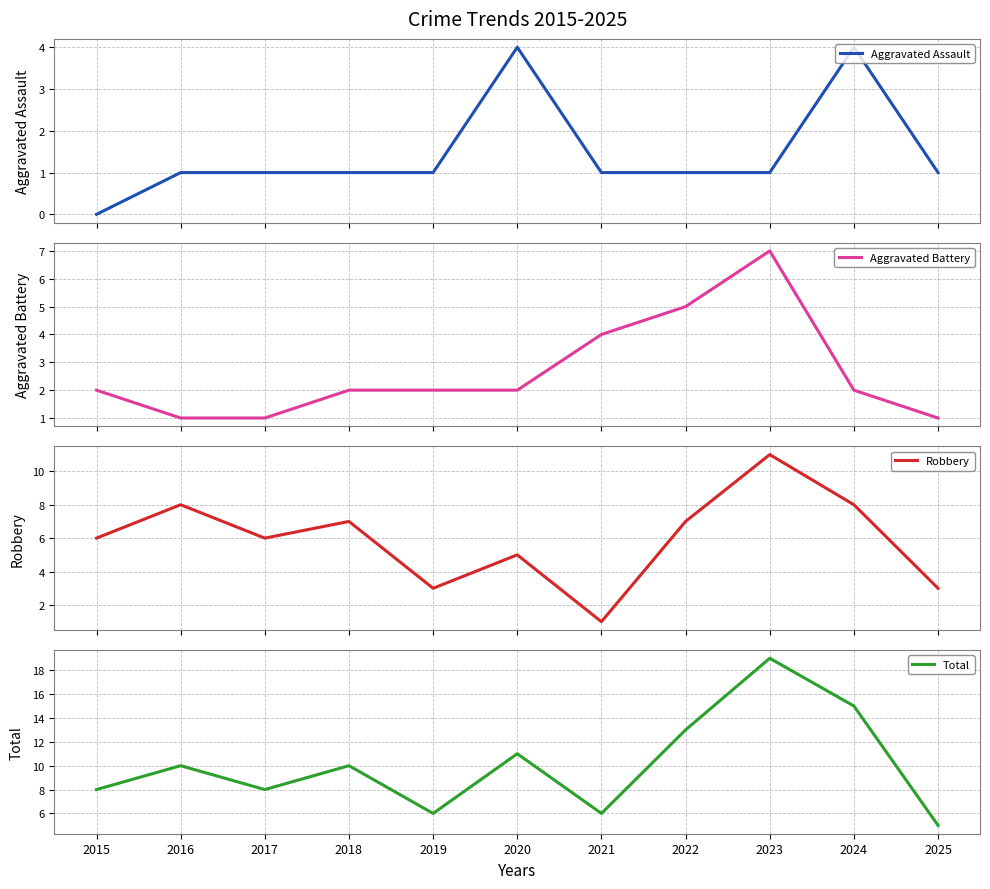

What is the maximum value for Aggravated Assault?

4